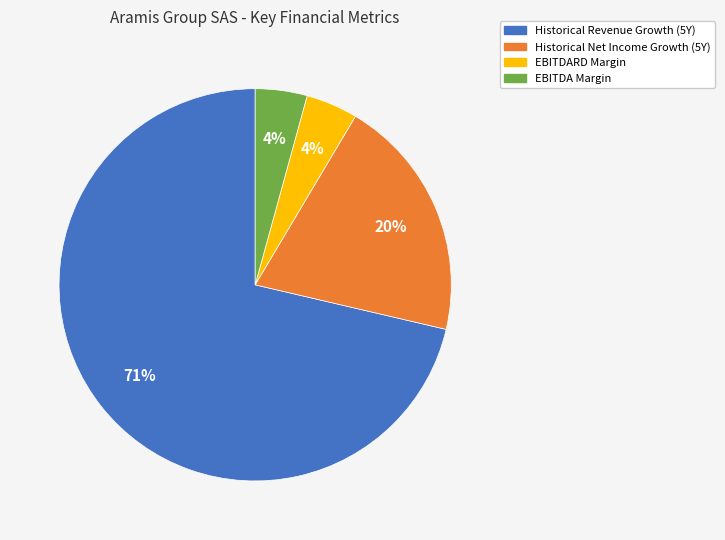

Count the number of slices in the pie.

4